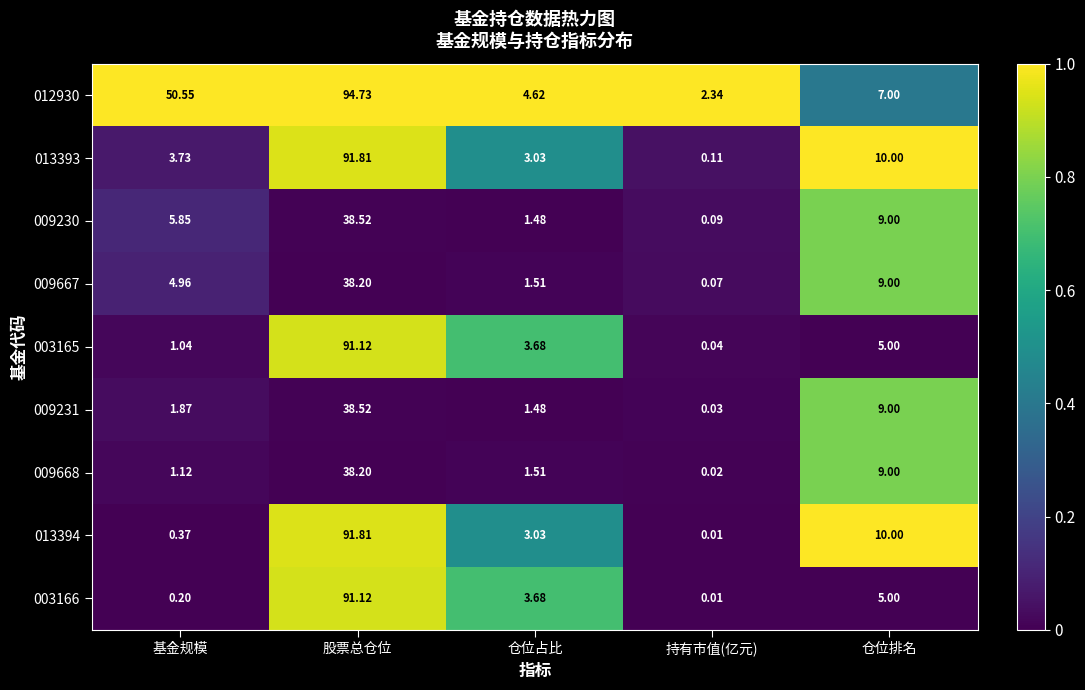

Is the value of 009231 at 基金规模 greater than the value of 013393 at 仓位排名?

No